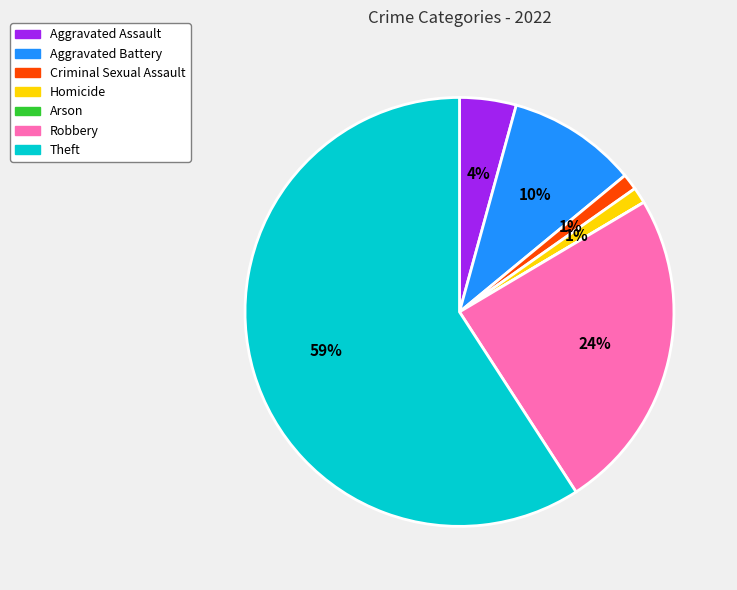

Which category has the biggest portion of the pie?

Theft